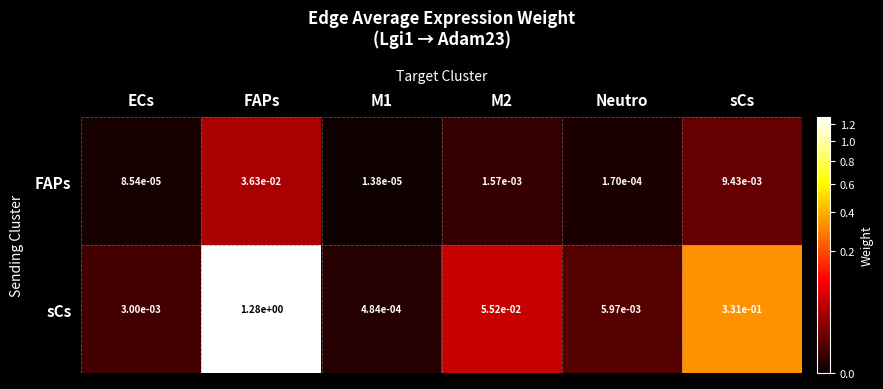

Is the value of sCs at M2 greater than the value of FAPs at Neutro?

Yes